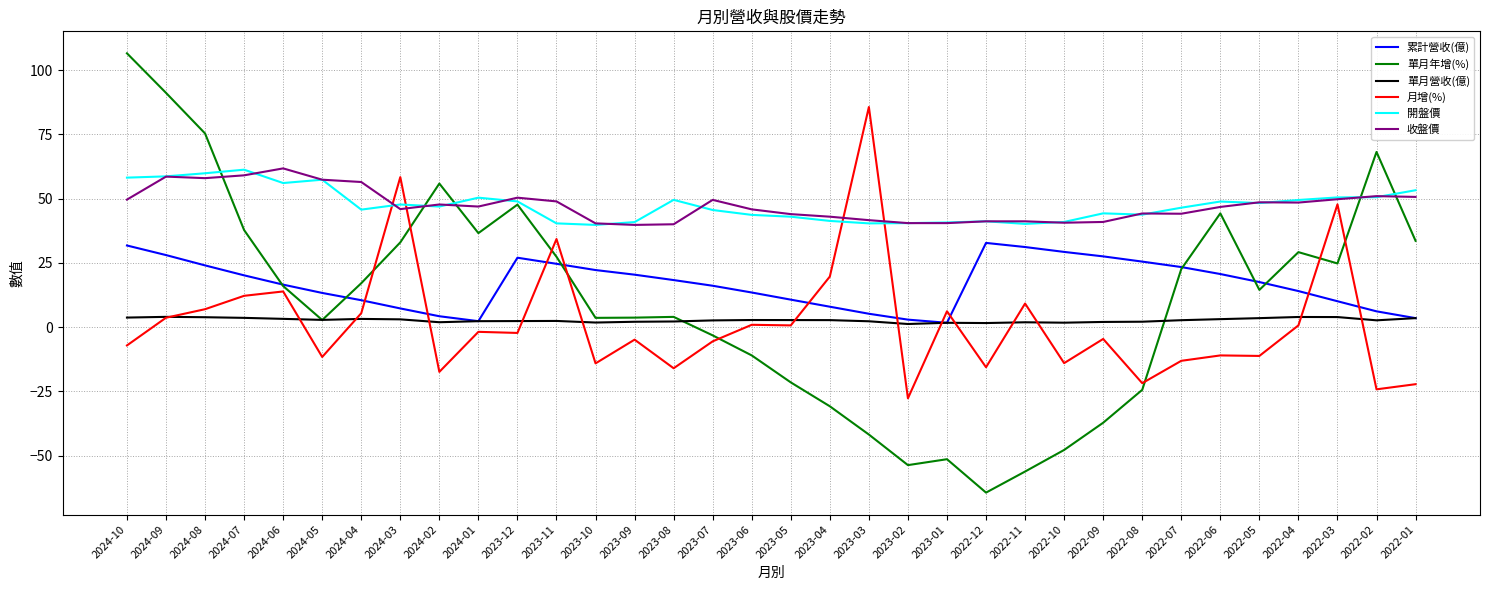

Does the chart display data point markers on the line(s)?

No